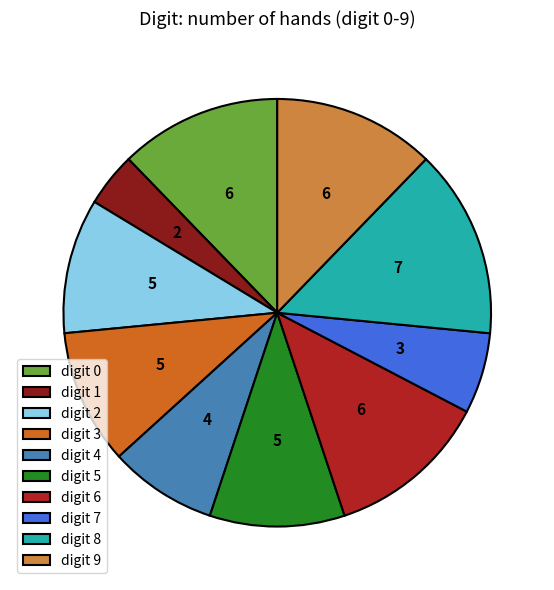

How many slices are in this pie chart?

10